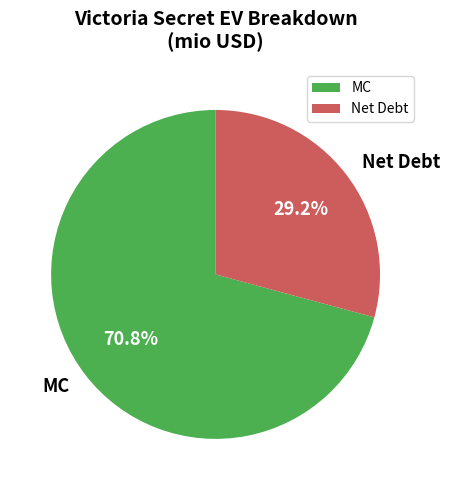

Rank the categories by value from lowest to highest.

Net Debt, MC